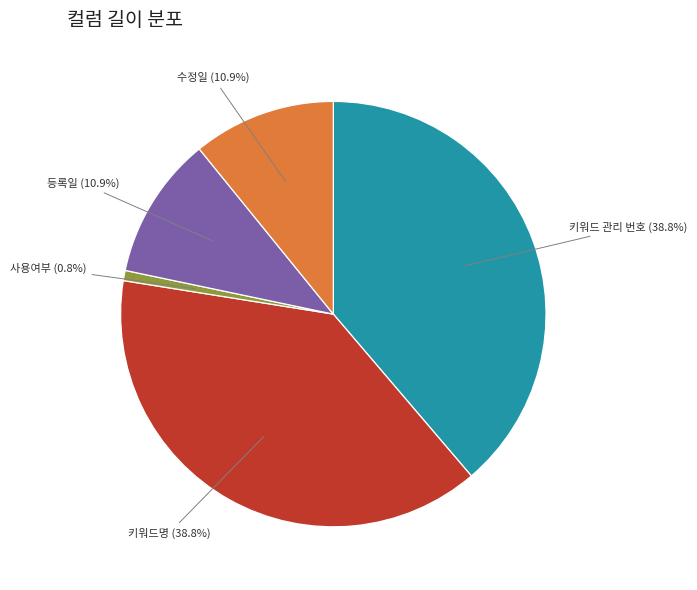

Is there a majority slice in this chart?

No